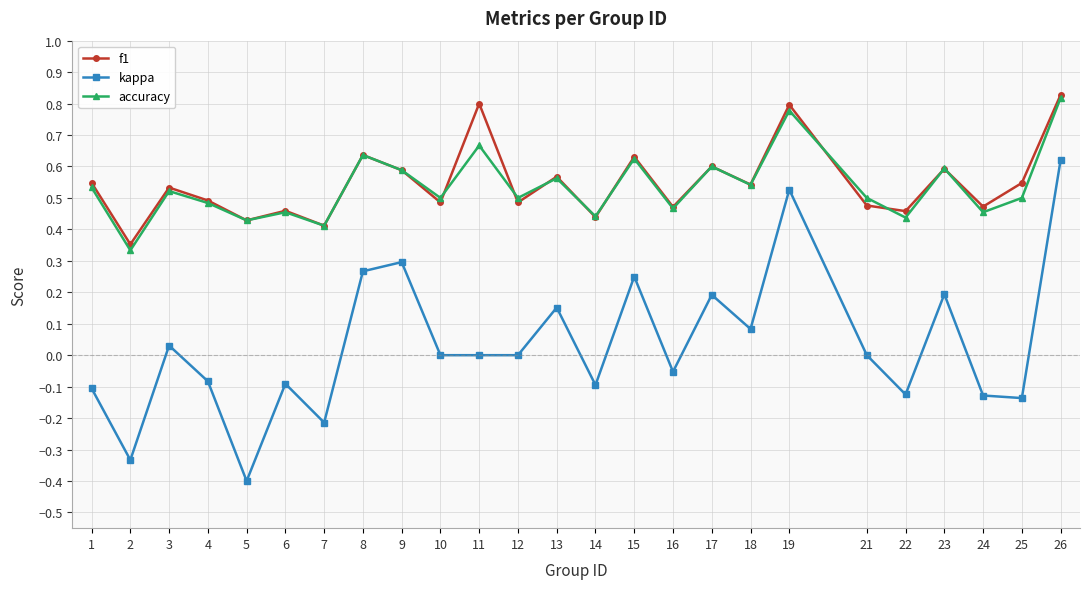

True or false: accuracy and kappa cross at least once.

False